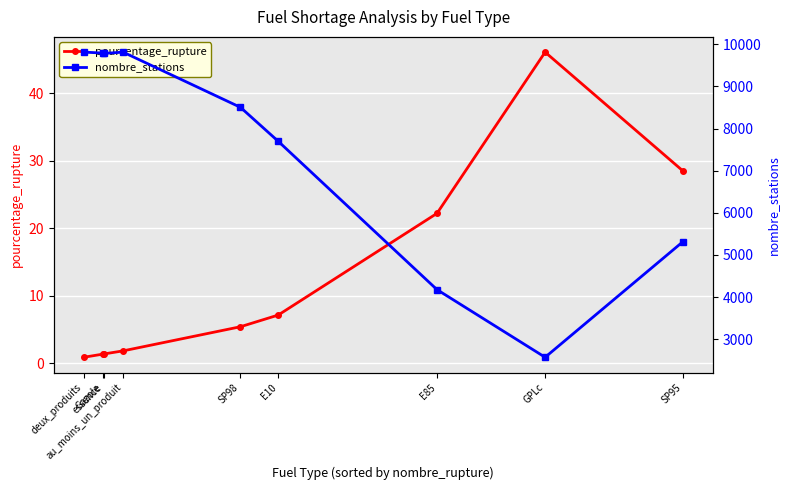

Reading left to right, transcribe all the data shown in this chart.

pourcentage_rupture: 0.9	1.3	1.4	1.8	5.4	7.1	22.2	46.1	28.5
nombre_stations: 9813.0	9792.0	9783.0	9813.0	8503.0	7698.0	4176.0	2571.0	5316.0